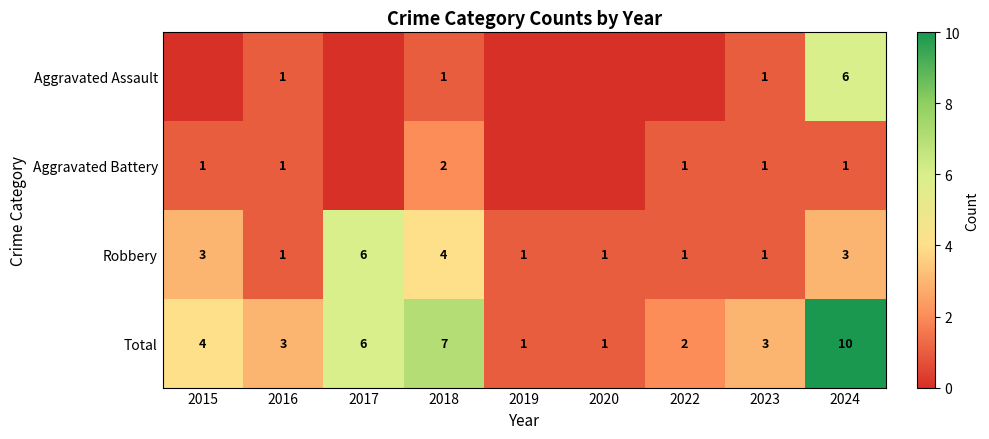

Count the Robbery values in the range 1 to 3.

7